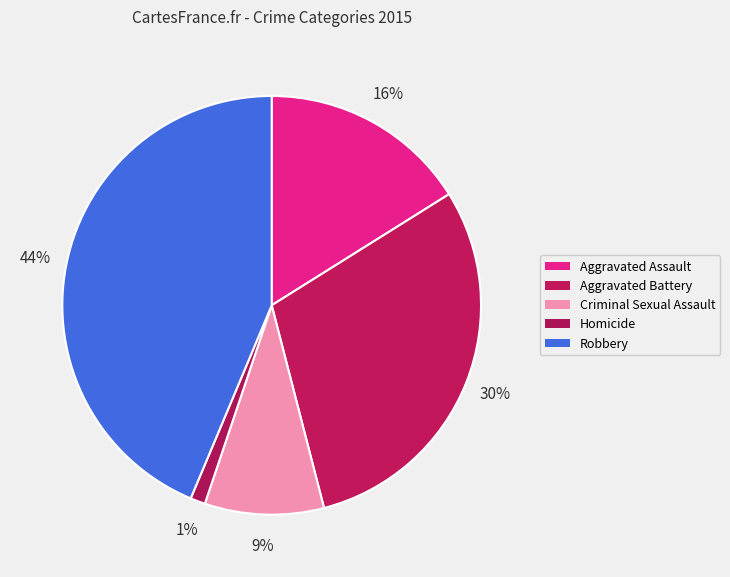

What percentage is the Homicide slice, to the nearest percent?

1%